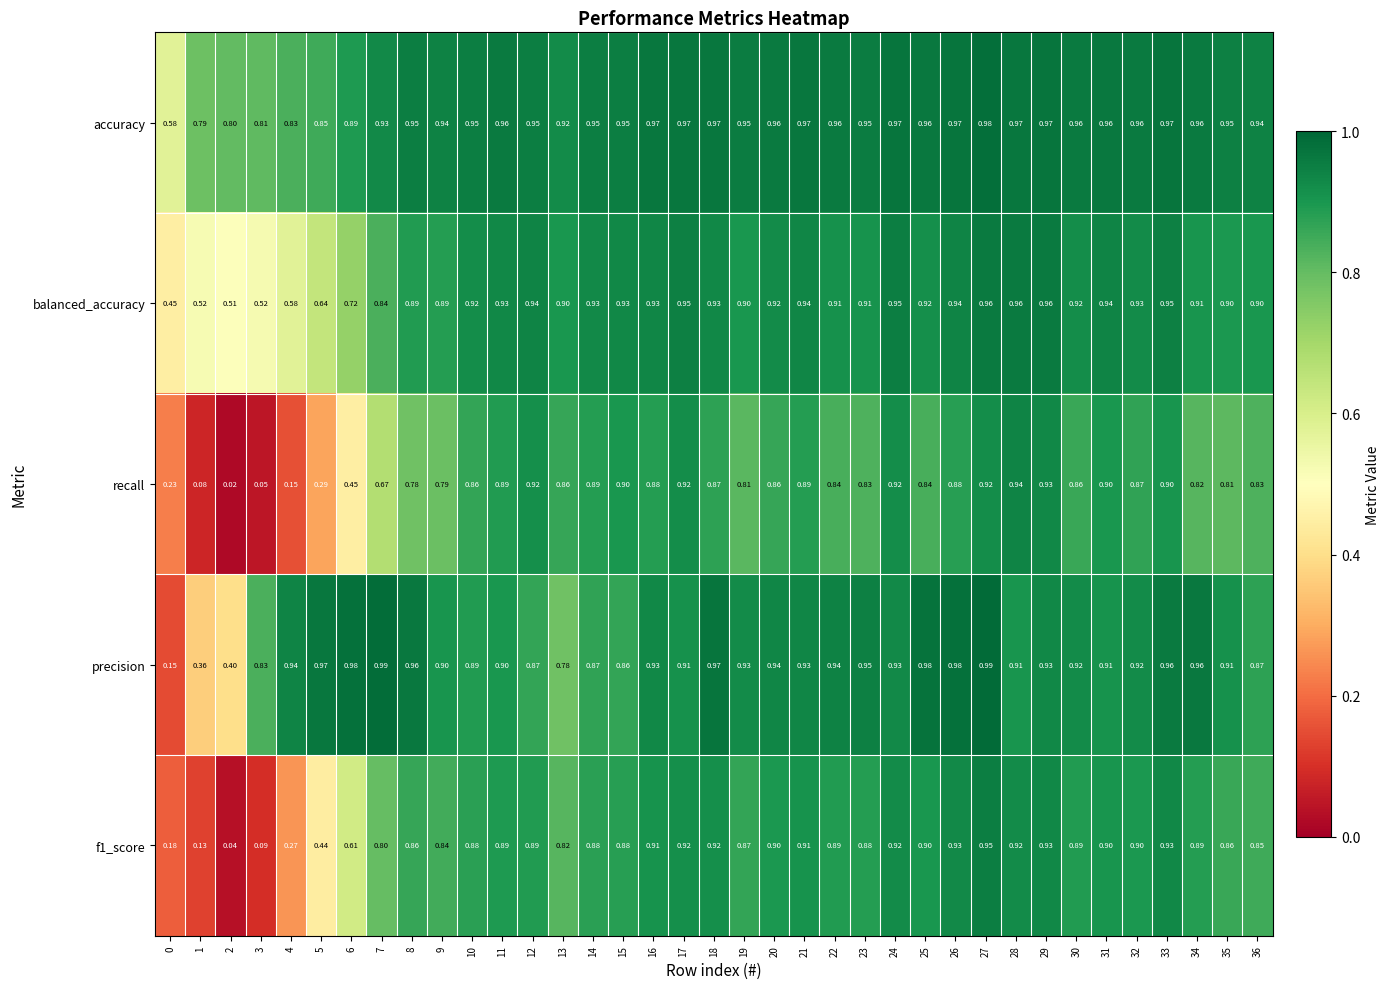

Between 2 and 13, which series saw the biggest shift?

recall